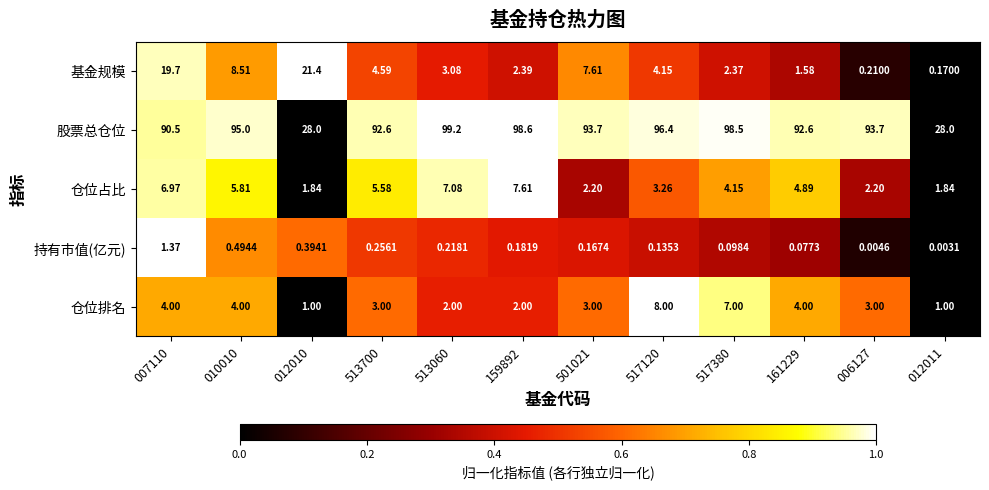

Which series has the largest total across all categories?

股票总仓位